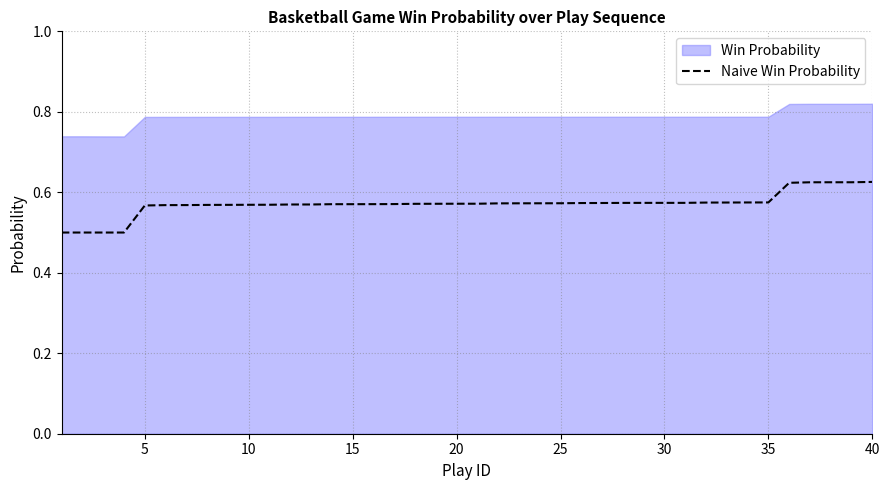

The Naive Win Probability series shows 0.3 at 30. True or false?

False